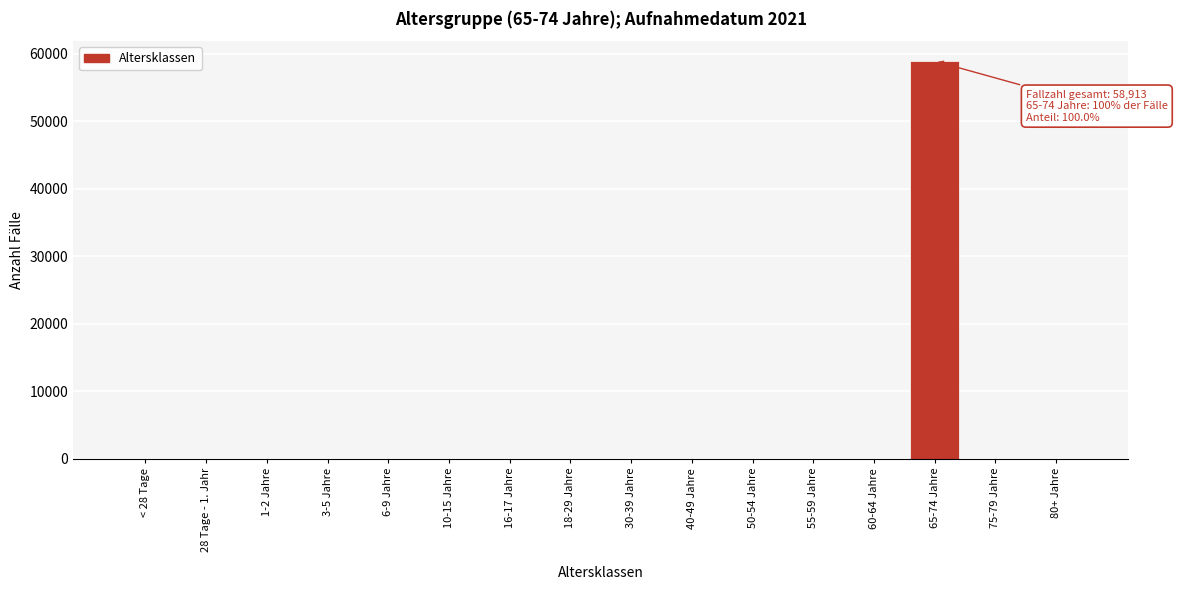

Reading left to right, extract all data points from this chart.

< 28 Tage=0	28 Tage - 1. Jahr=0	1-2 Jahre=0	3-5 Jahre=0	6-9 Jahre=0	10-15 Jahre=0	16-17 Jahre=0	18-29 Jahre=0	30-39 Jahre=0	40-49 Jahre=0	50-54 Jahre=0	55-59 Jahre=0	60-64 Jahre=0	65-74 Jahre=58913	75-79 Jahre=0	80+ Jahre=0